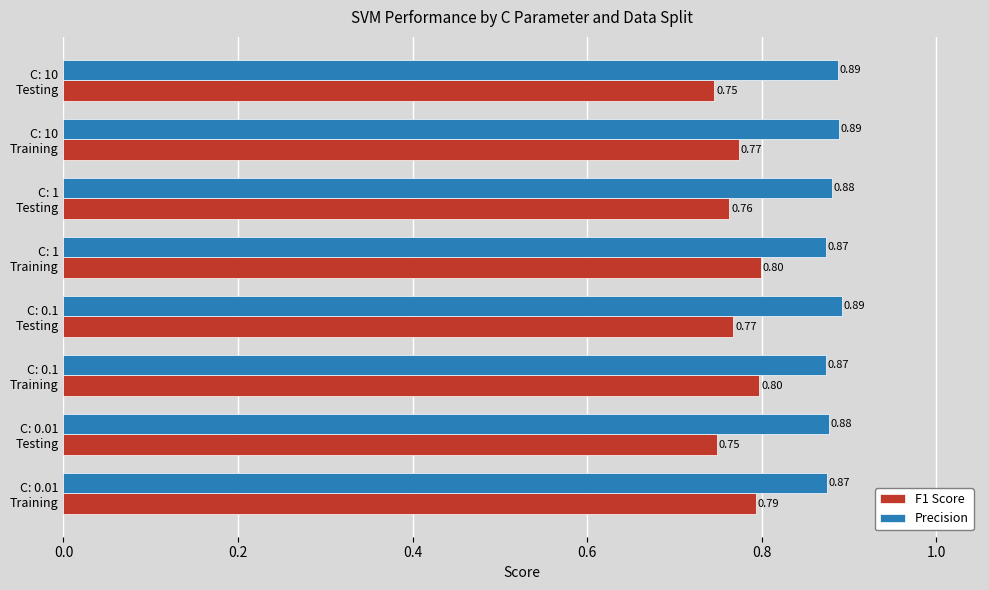

Which series has the largest total across all categories?

Precision